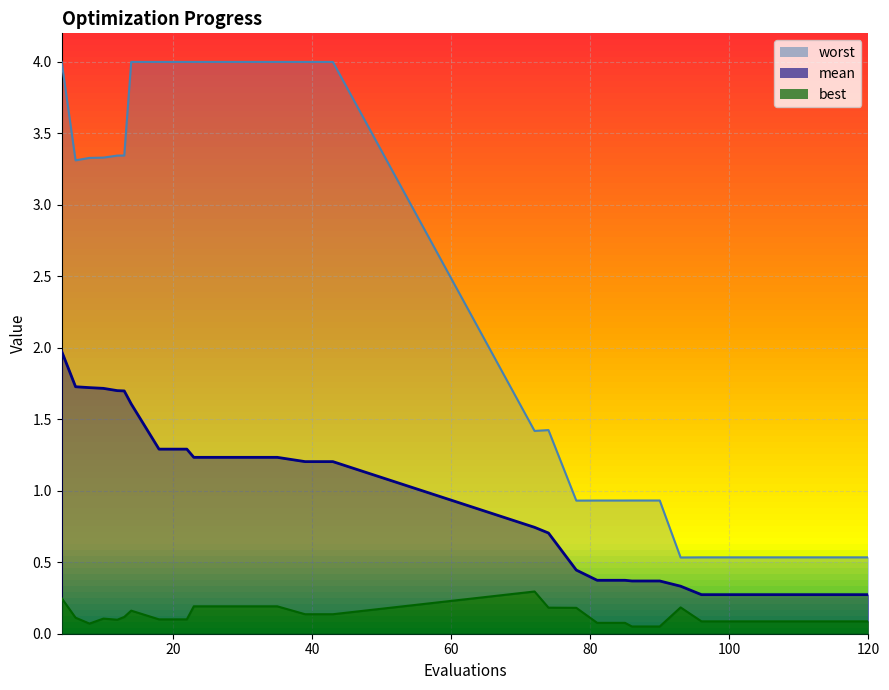

Where does the worst series first go above 3?

4